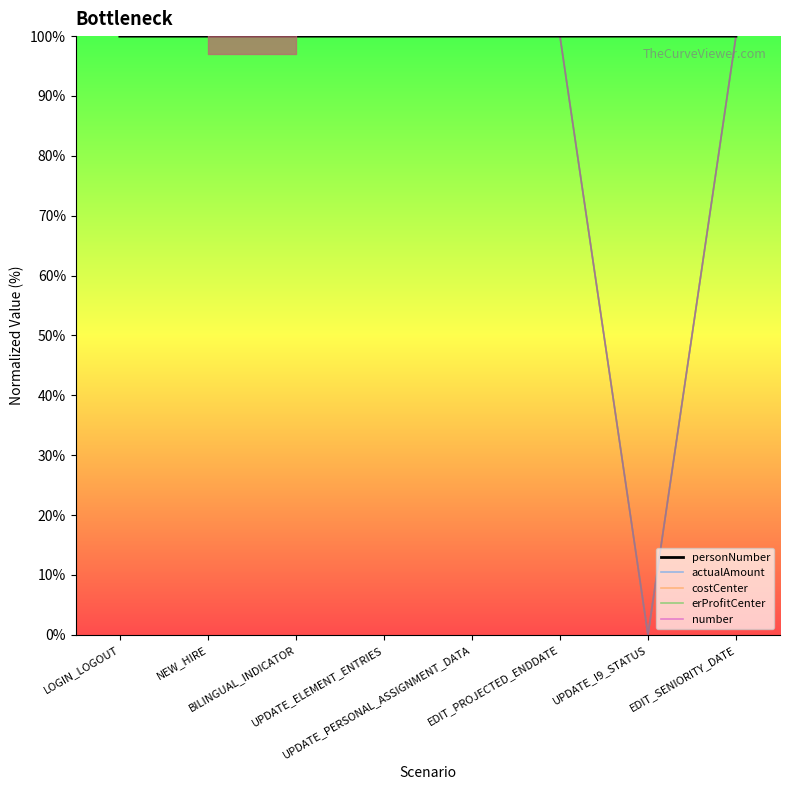

The erProfitCenter series shows -33.5 at UPDATE_I9_STATUS. True or false?

False